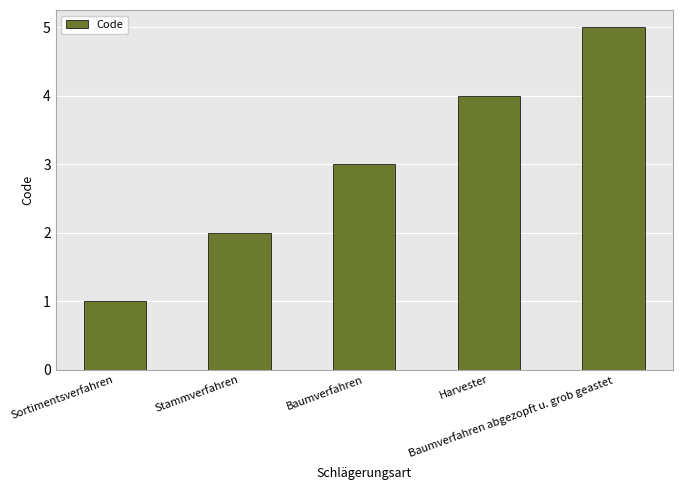

Are the bars horizontal?

No